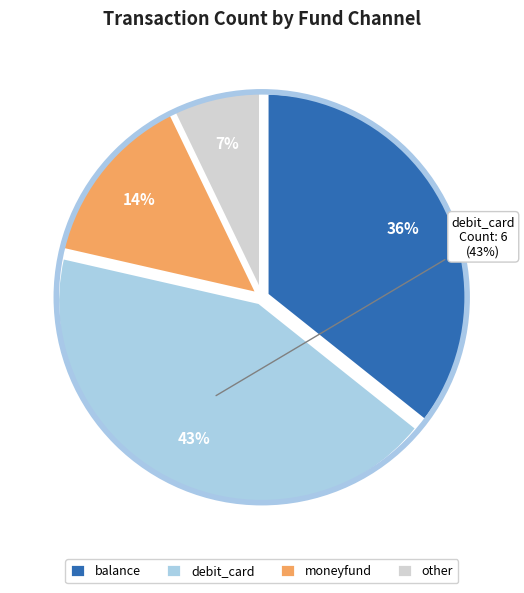

Rank the categories by value from lowest to highest.

other, moneyfund, balance, debit_card